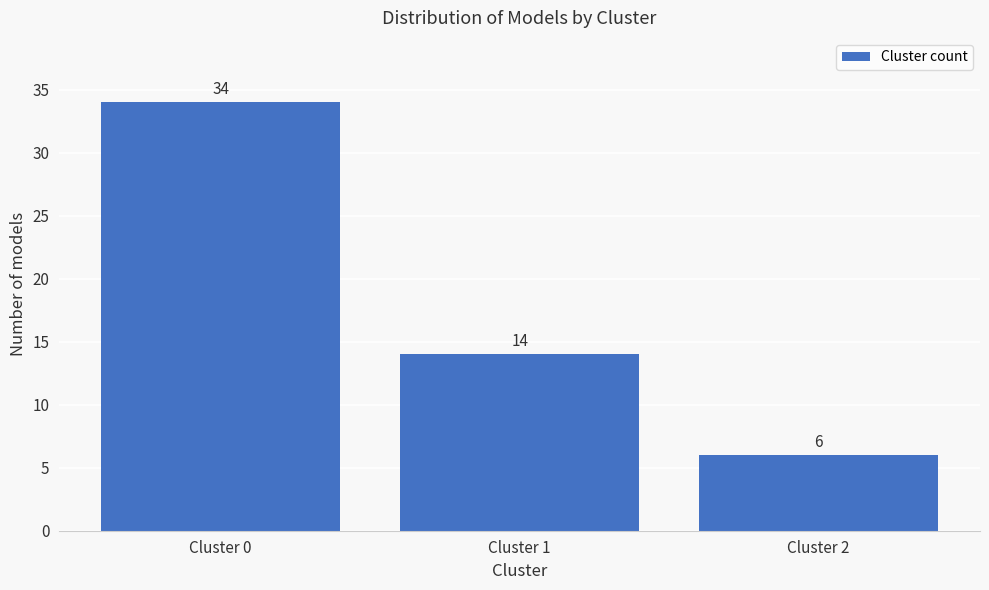

Reading left to right, list all the values displayed in this chart.

34	14	6